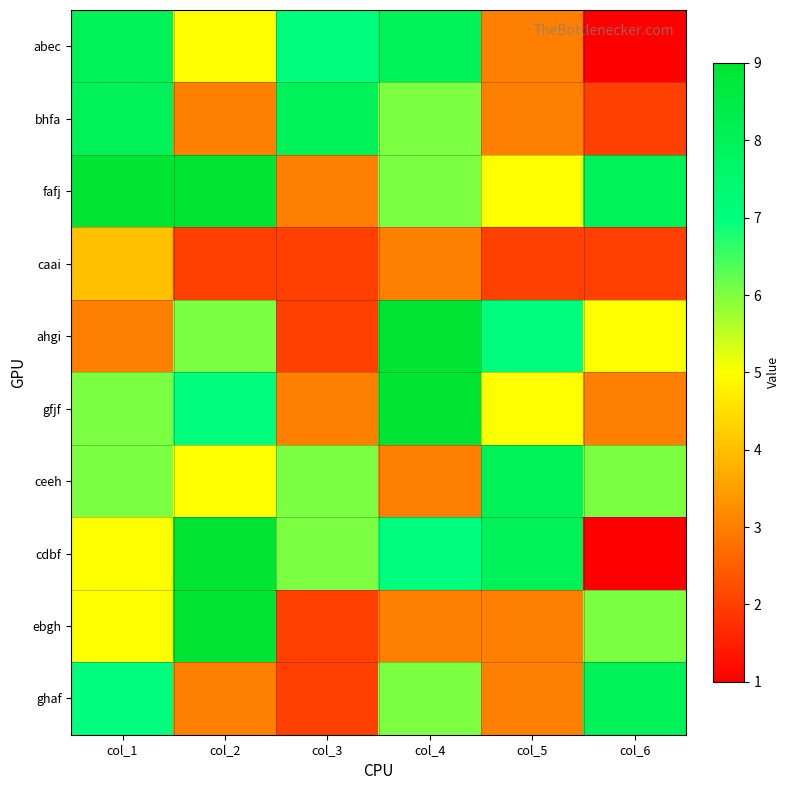

Reading left to right, extract all data points from this chart.

abec: col_1=8	col_2=5	col_3=7	col_4=8	col_5=3	col_6=1
bhfa: col_1=8	col_2=3	col_3=8	col_4=6	col_5=3	col_6=2
fafj: col_1=9	col_2=9	col_3=3	col_4=6	col_5=5	col_6=8
caai: col_1=4	col_2=2	col_3=2	col_4=3	col_5=2	col_6=2
ahgi: col_1=3	col_2=6	col_3=2	col_4=9	col_5=7	col_6=5
gfjf: col_1=6	col_2=7	col_3=3	col_4=9	col_5=5	col_6=3
ceeh: col_1=6	col_2=5	col_3=6	col_4=3	col_5=8	col_6=6
cdbf: col_1=5	col_2=9	col_3=6	col_4=7	col_5=8	col_6=1
ebgh: col_1=5	col_2=9	col_3=2	col_4=3	col_5=3	col_6=6
ghaf: col_1=7	col_2=3	col_3=2	col_4=6	col_5=3	col_6=8